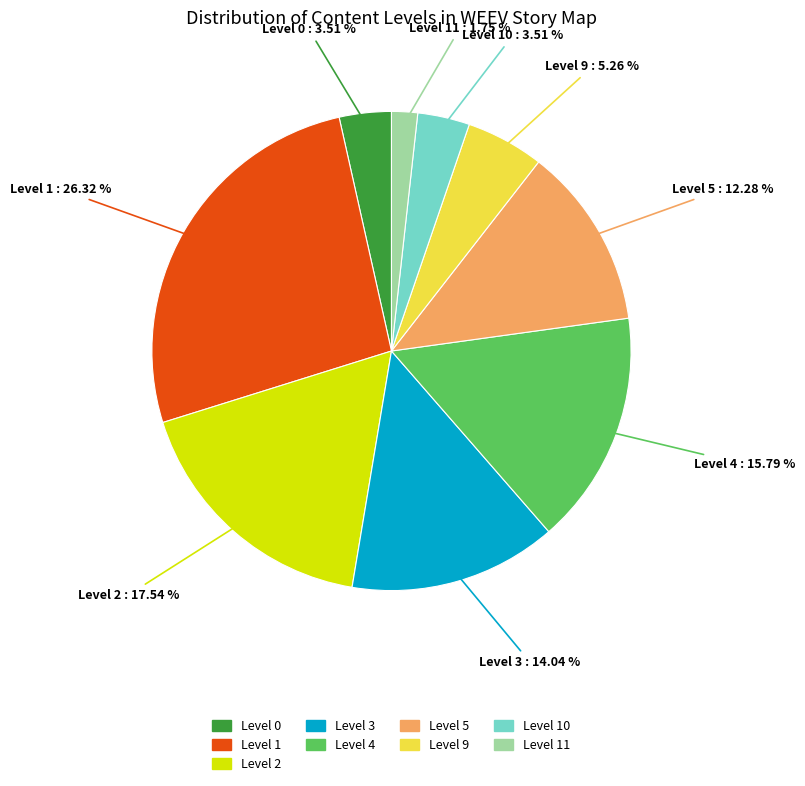

Which has a higher value, Level 11 or Level 2?

Level 2